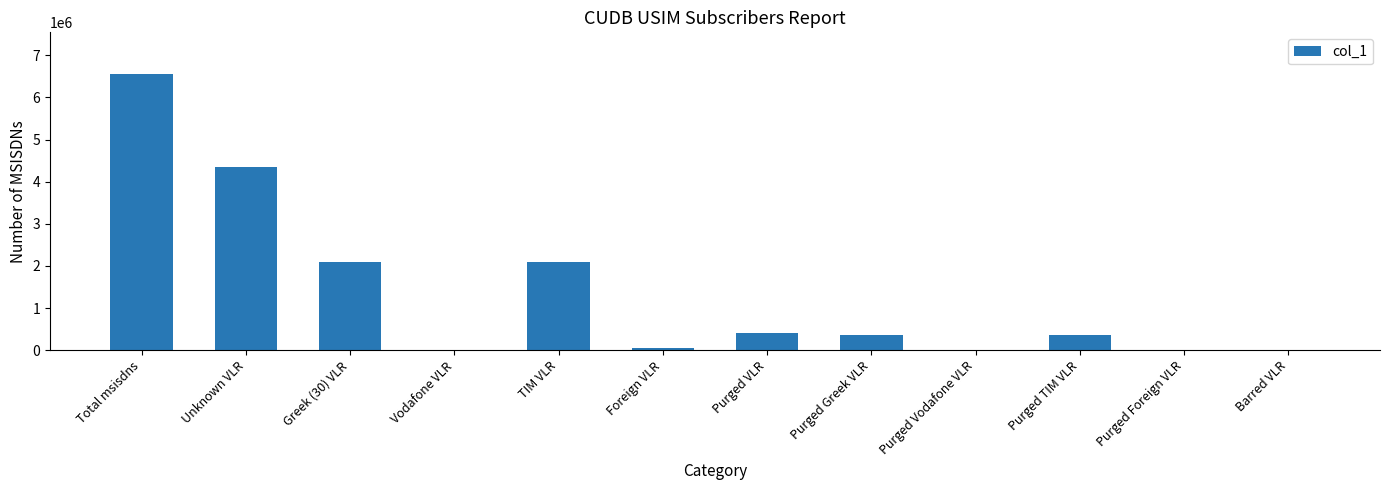

What is the maximum value shown in the chart?

6558964